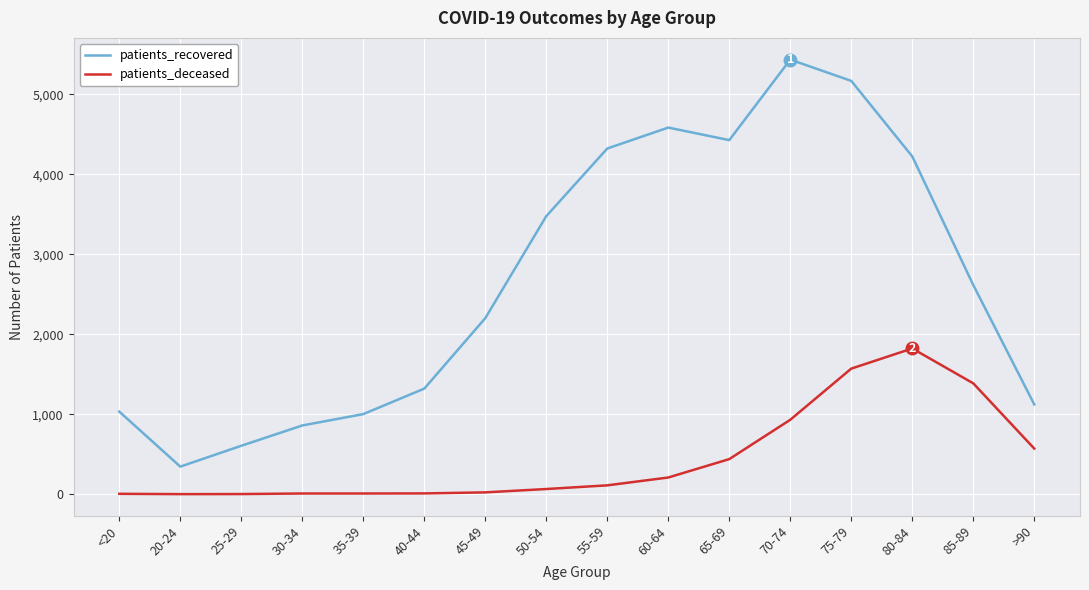

The value of patients_recovered at 45-49 is 1403. True or false?

False